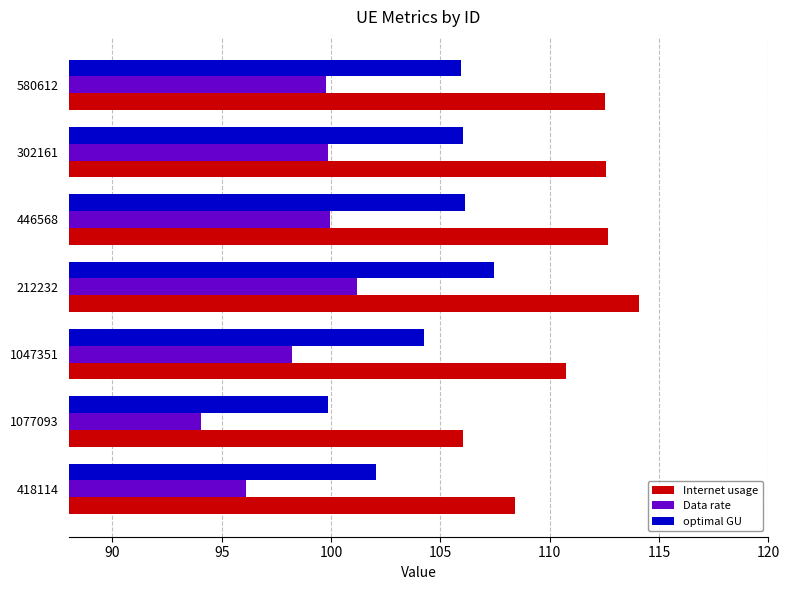

What are all the series names shown in the legend?

Internet usage, Data rate, optimal GU